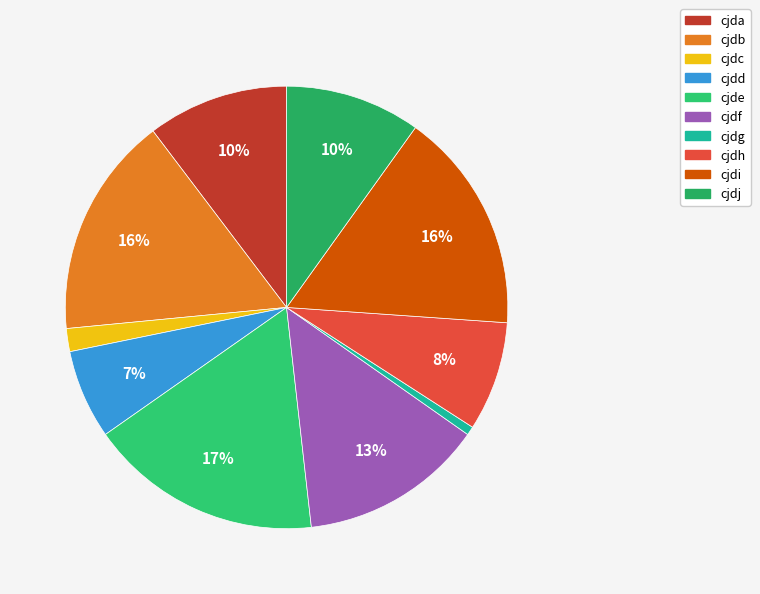

What is the largest slice in the pie chart?

cjde